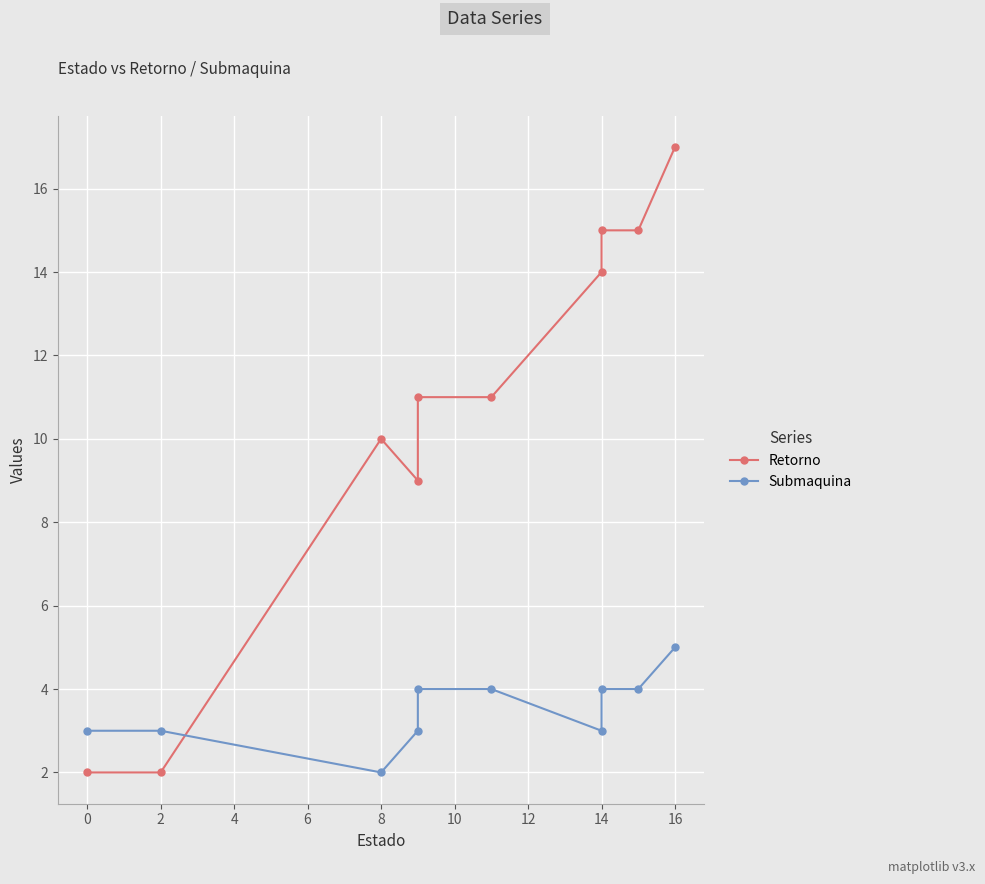

What is the highest value of the Retorno series?

17